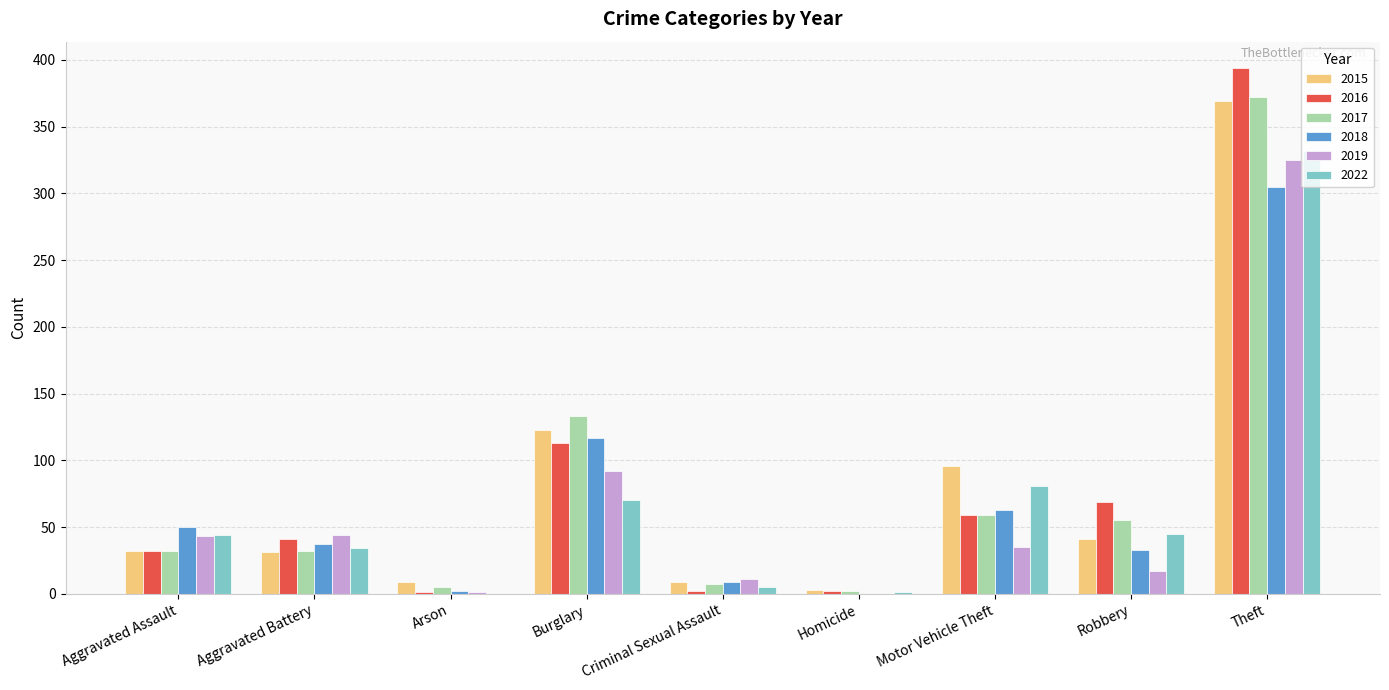

What are all the series names shown in the legend?

2015, 2016, 2017, 2018, 2019, 2022